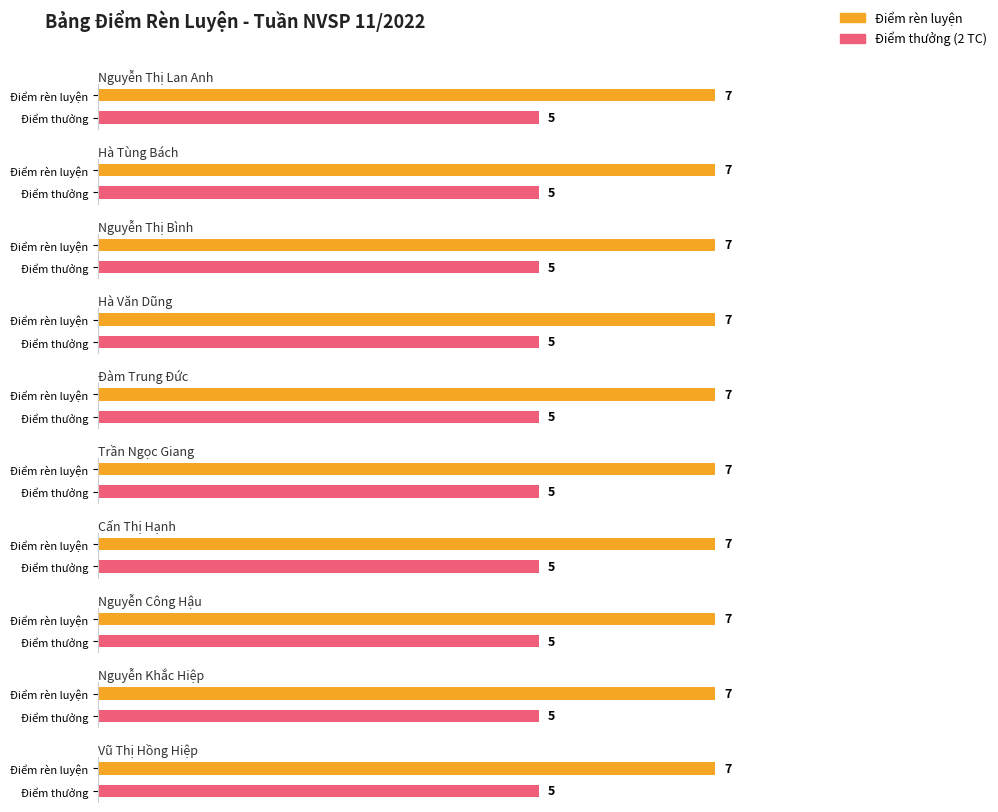

Count the number of data series in this chart.

2